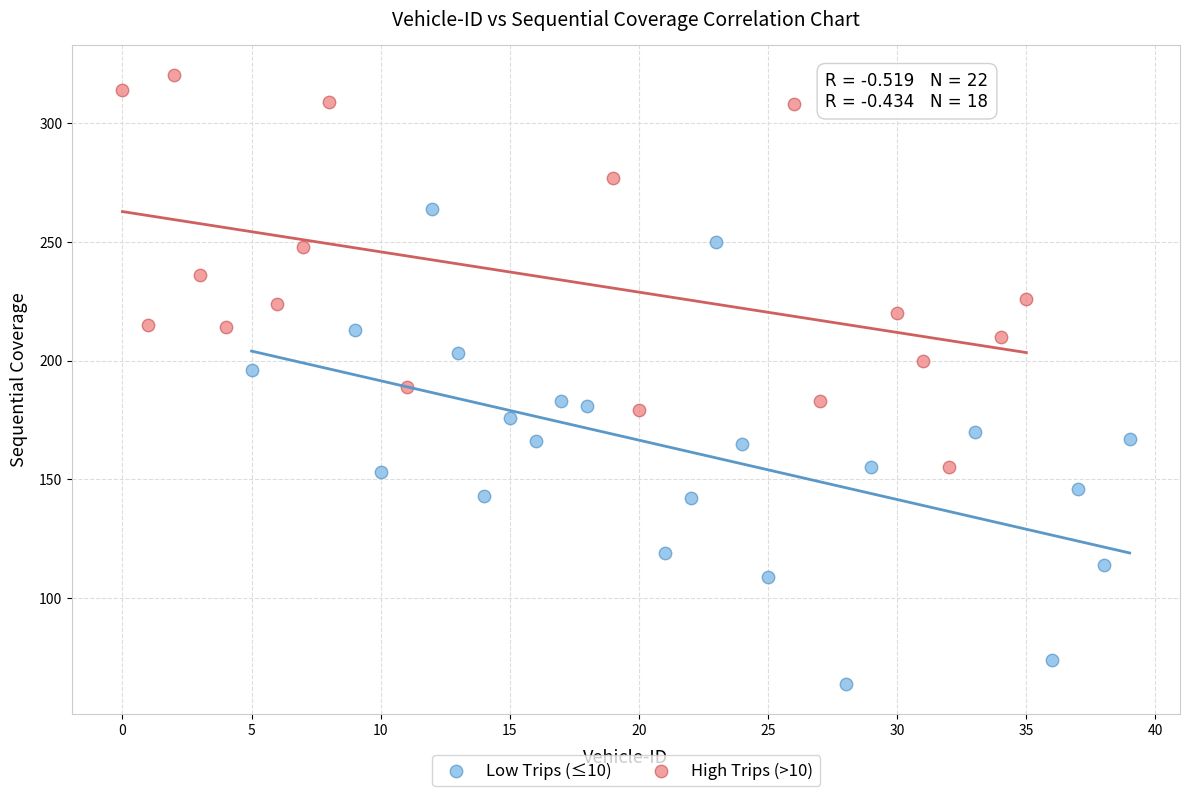

Which series reaches the maximum Y coordinate?

High Trips (>10)